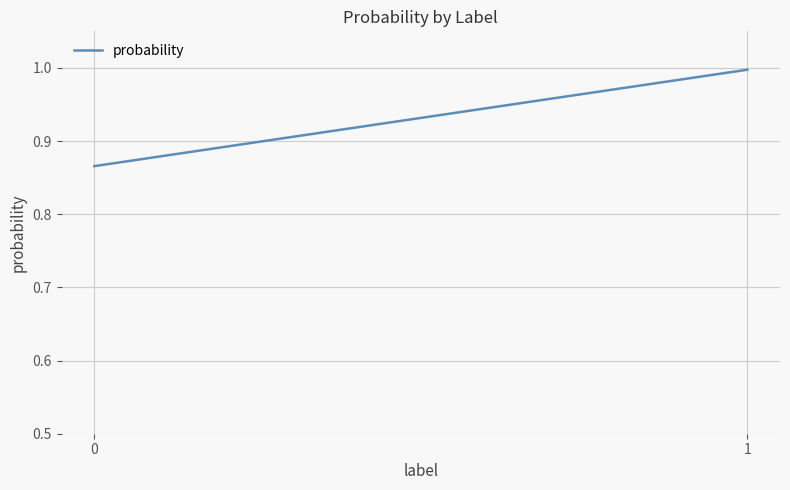

Reading left to right, transcribe all the data shown in this chart.

0.9	1.0